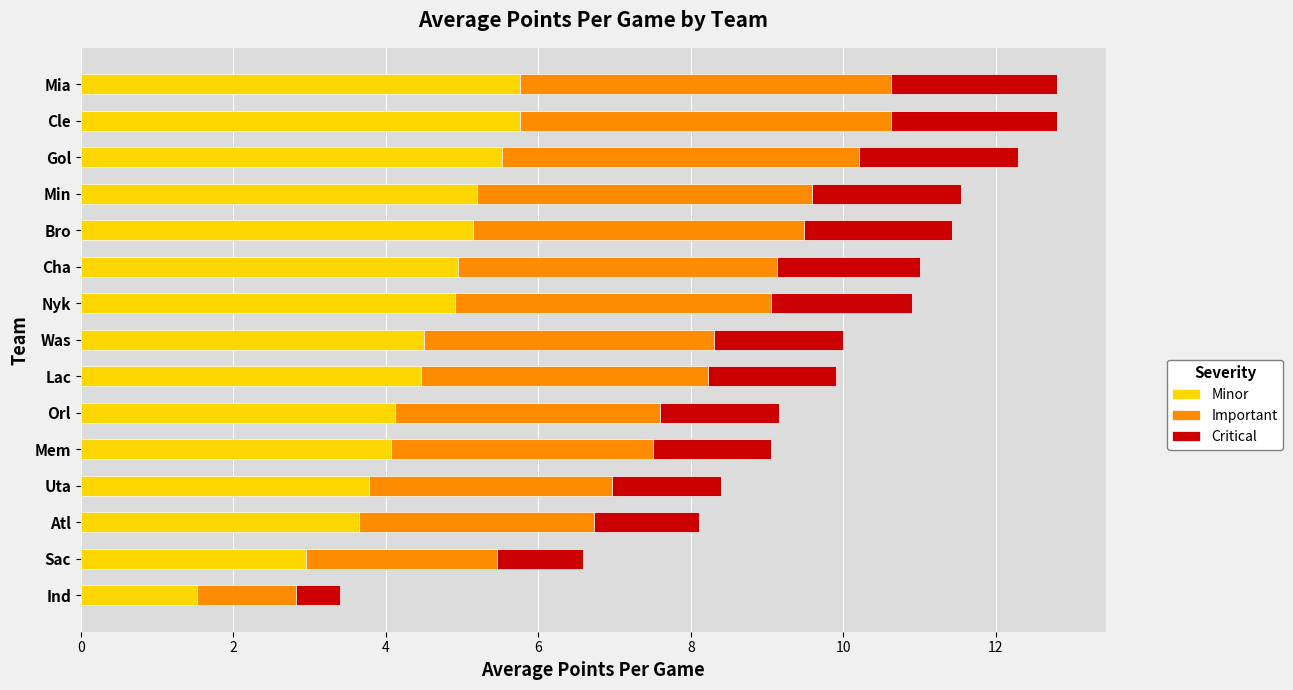

What is the total value across all series at Cha?

11.0